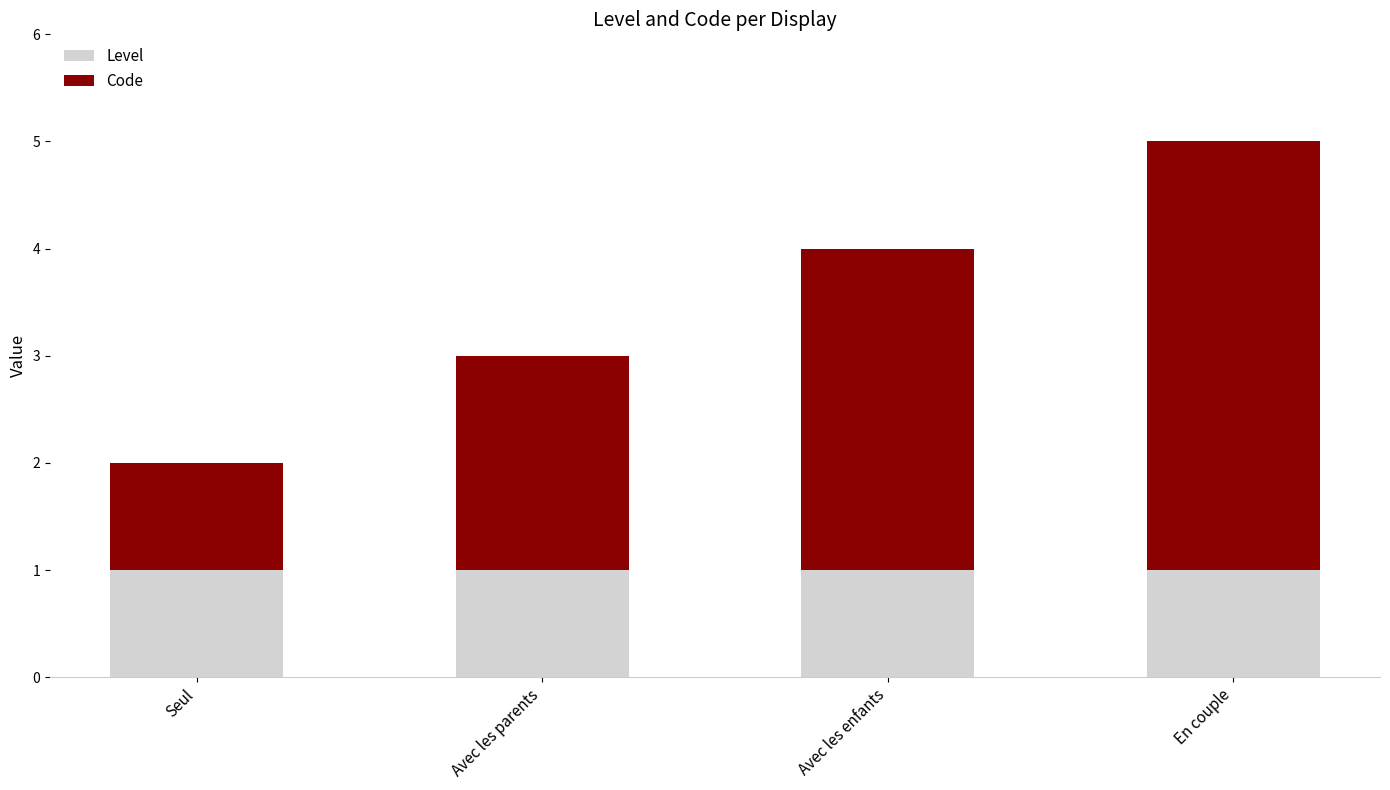

What is the value of the Level bar at the 1st from the left?

1